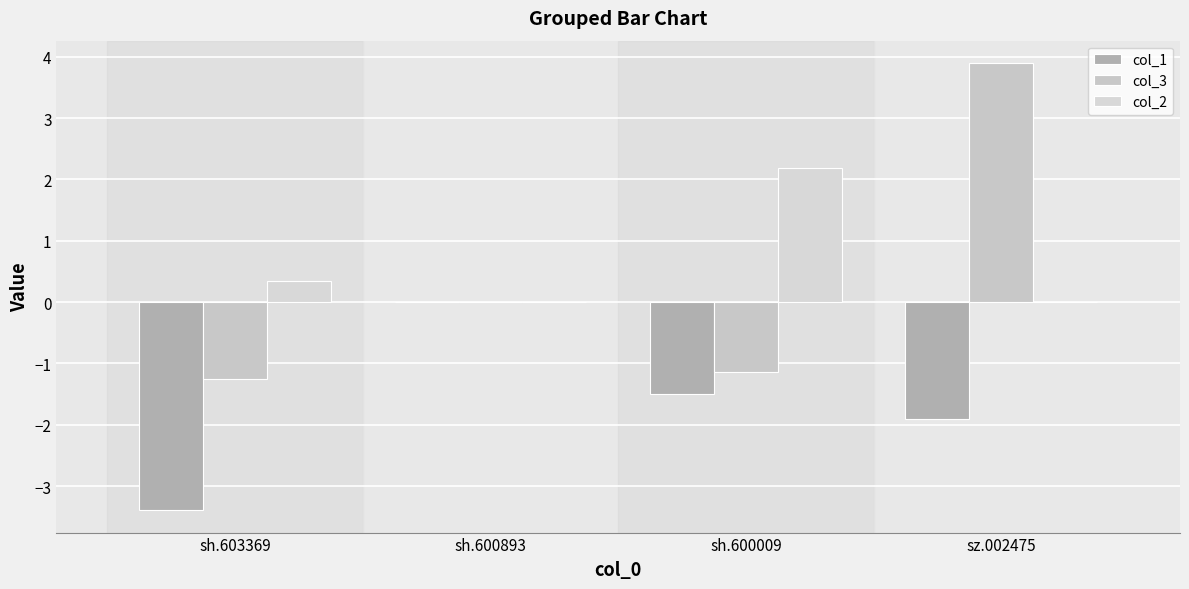

Does the chart contain stacked bars?

No